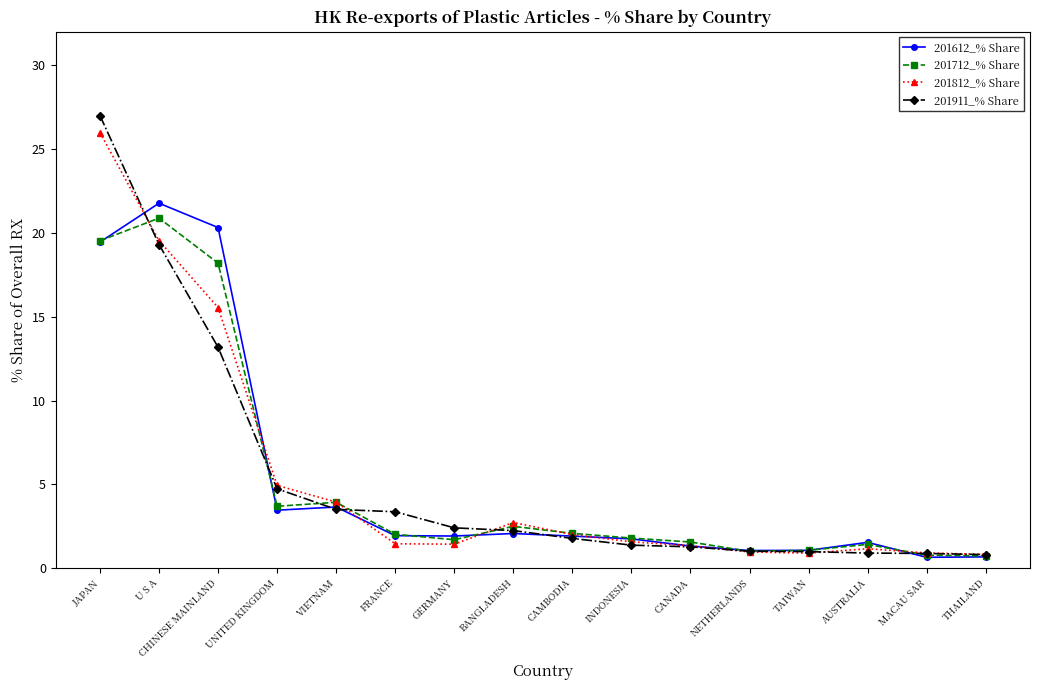

What position from the right is MACAU SAR?

2